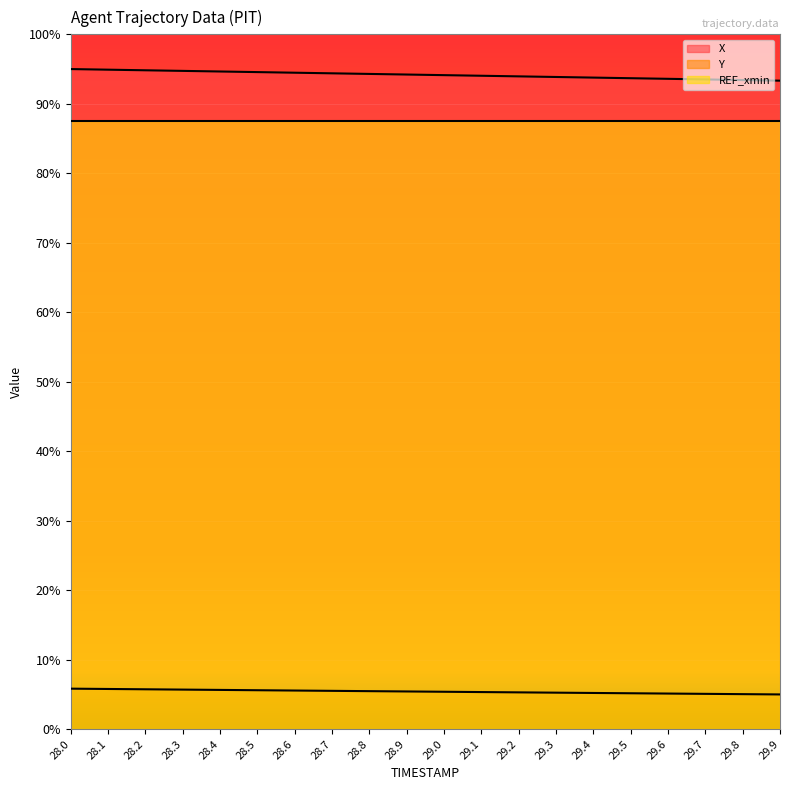

At which label does X reach its minimum?

29.9